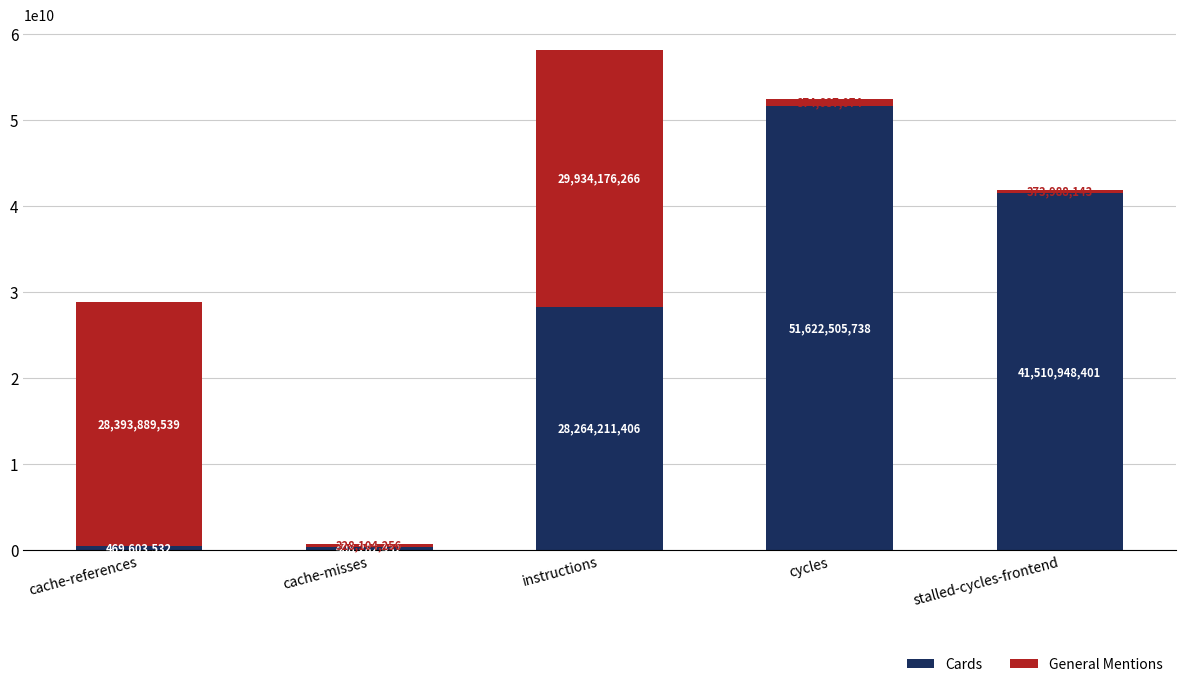

How many bars are there in total?

5